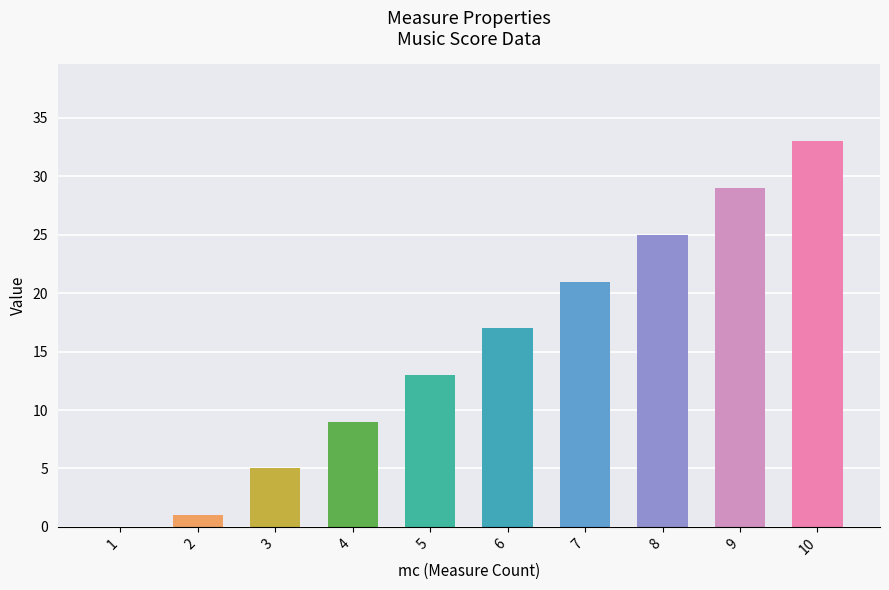

The value at 8 is 35. True or false?

False